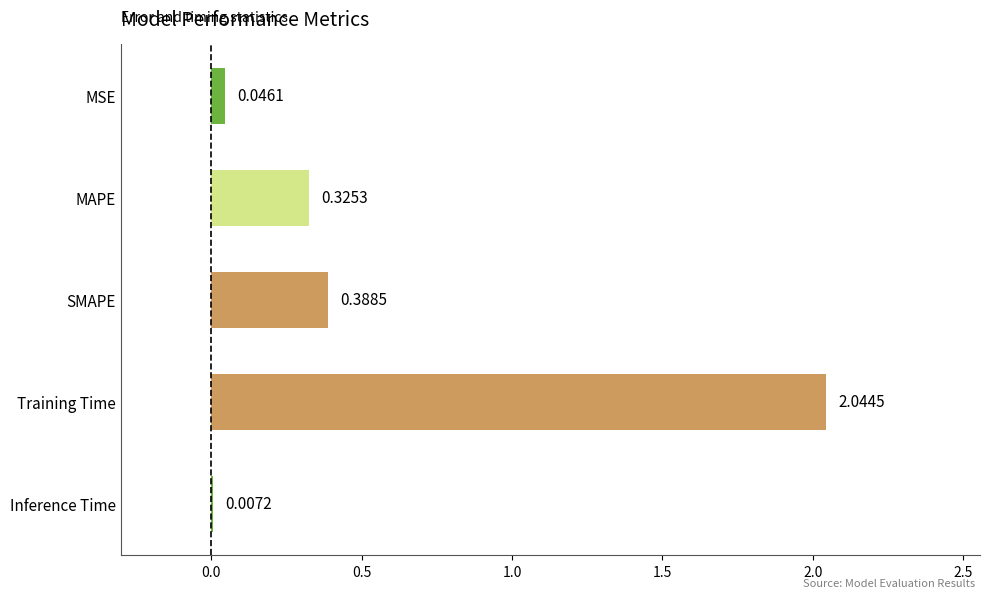

Does the chart contain stacked bars?

No